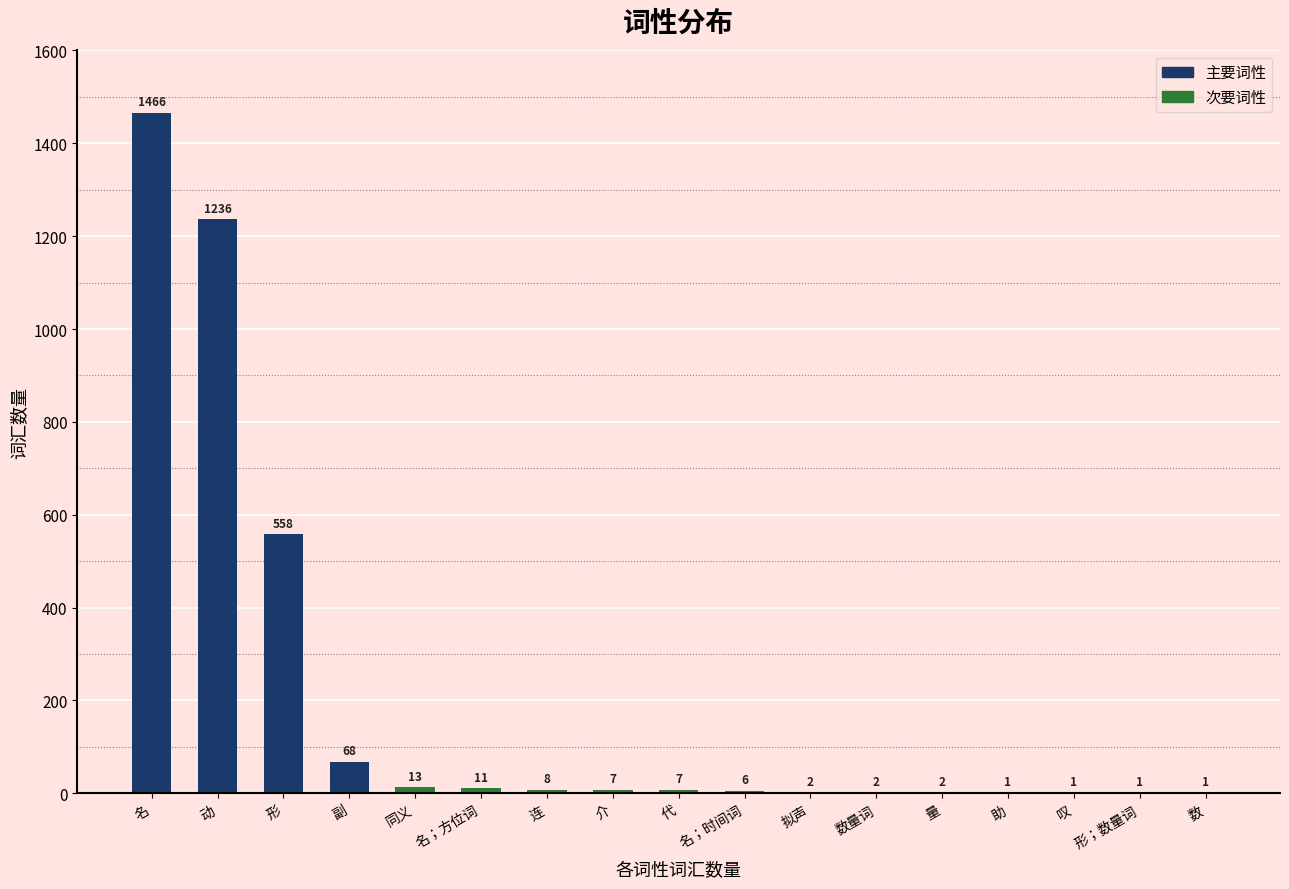

Read the value at 连.

8